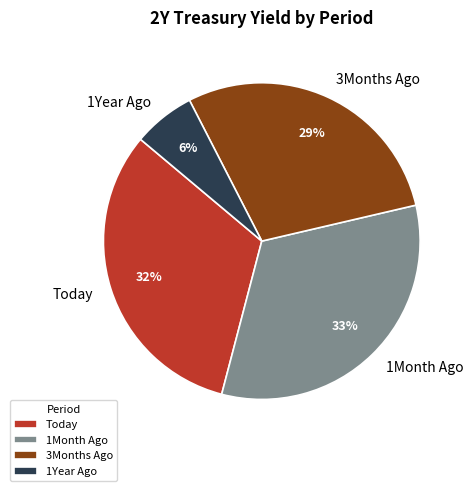

Does 3Months Ago account for over 50% of the chart?

No